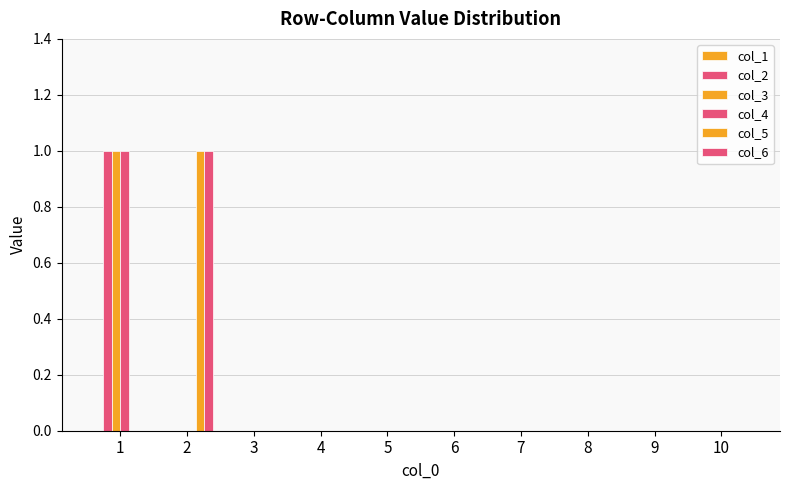

Is it true that col_5 equals 1 at 2?

False